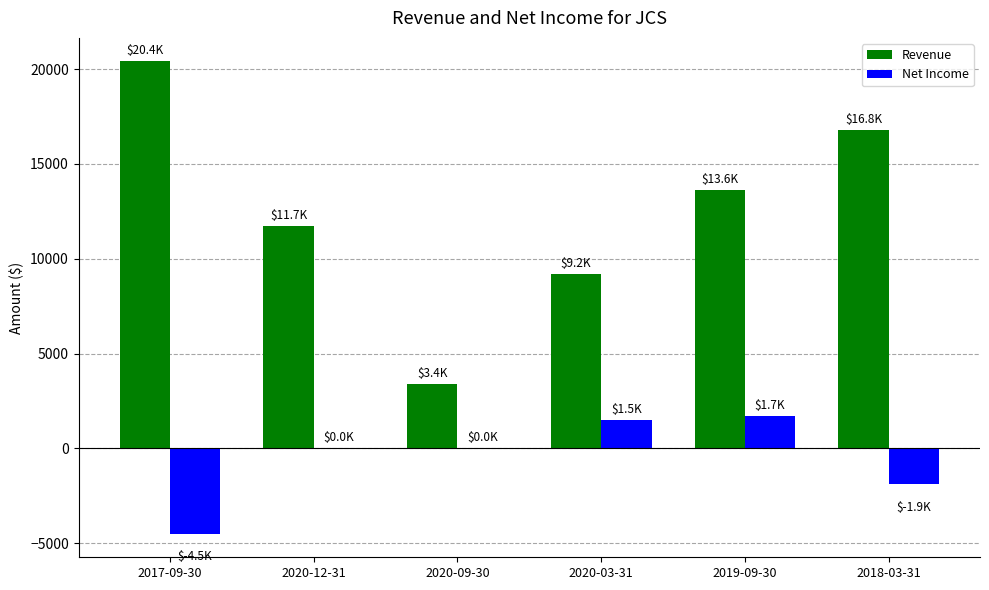

What is the sum of all Revenue values?

75100